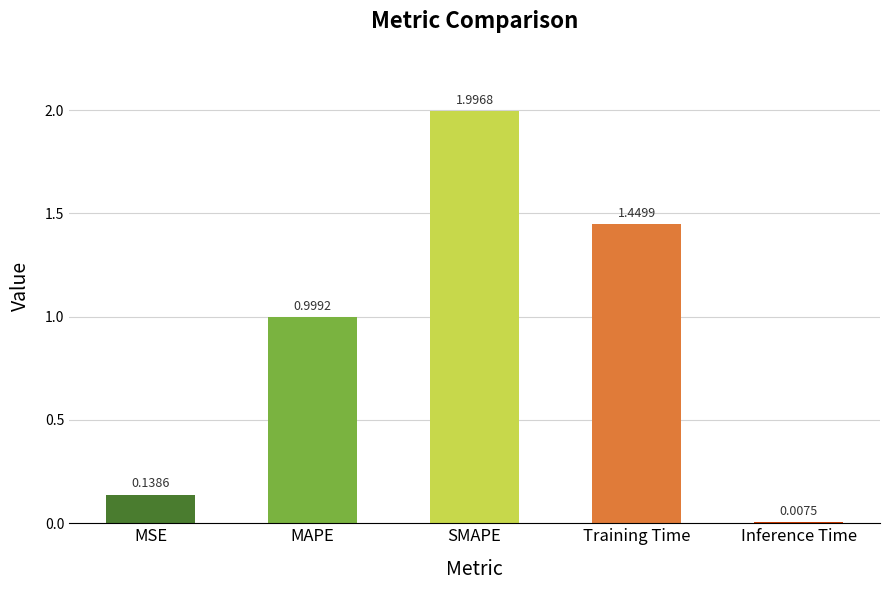

What is the difference between the maximum and minimum values?

2.0